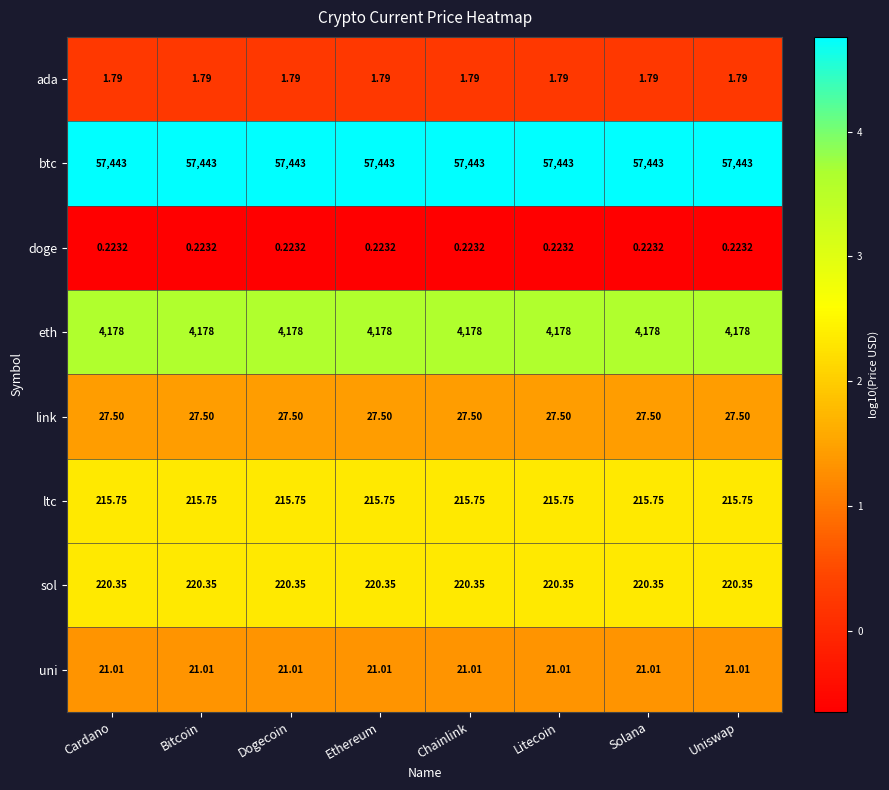

List the series in order of their peak value, lowest first.

doge, ada, uni, link, ltc, sol, eth, btc